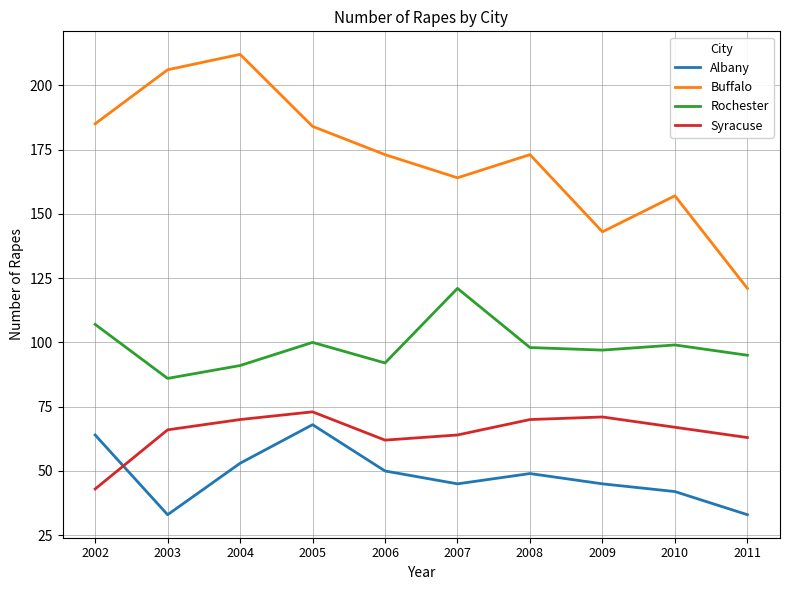

What is the minimum value for Syracuse?

43